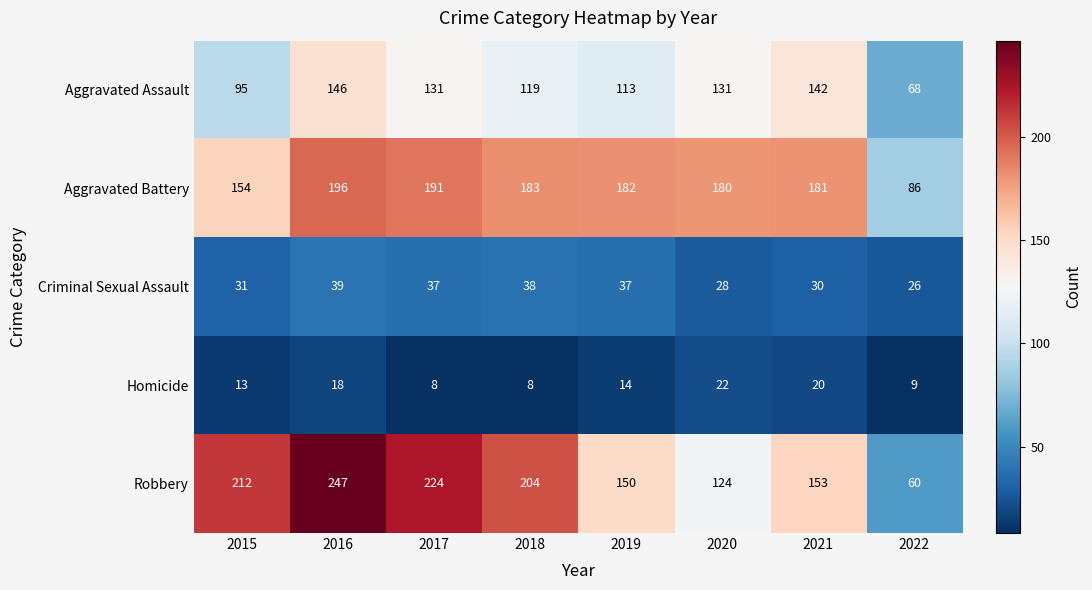

Which series has the largest total across all categories?

Robbery